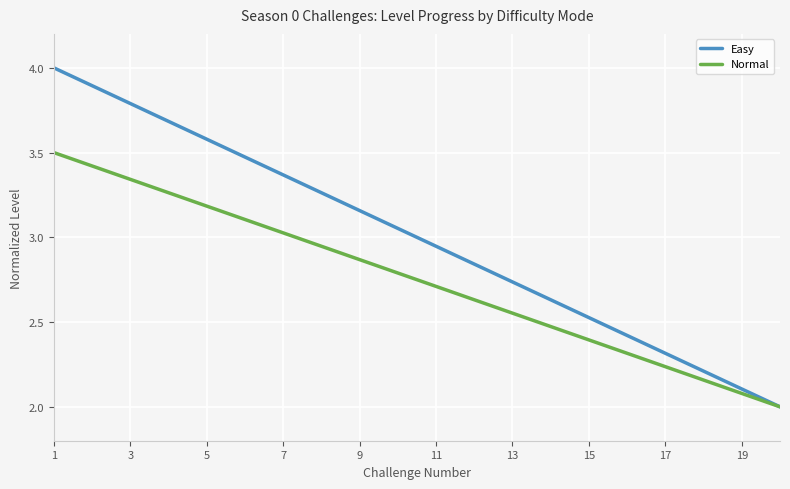

Does the chart have visible grid lines?

Yes